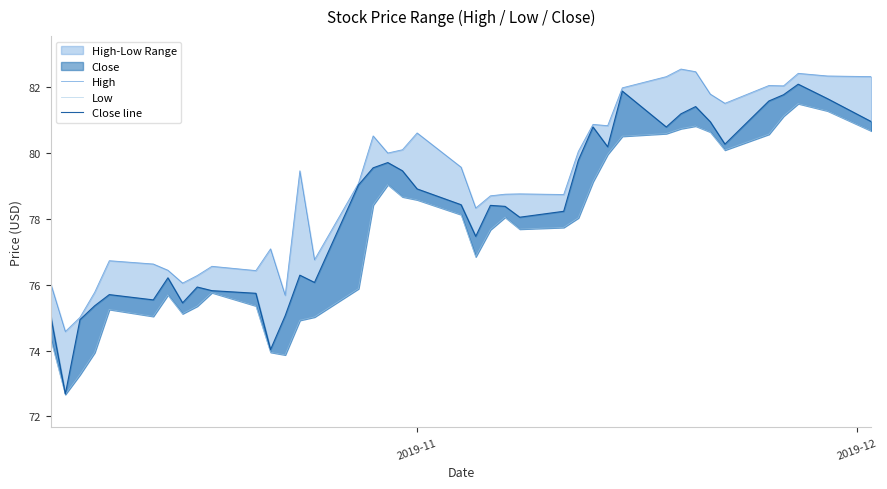

How many categories are shown in the chart?

40